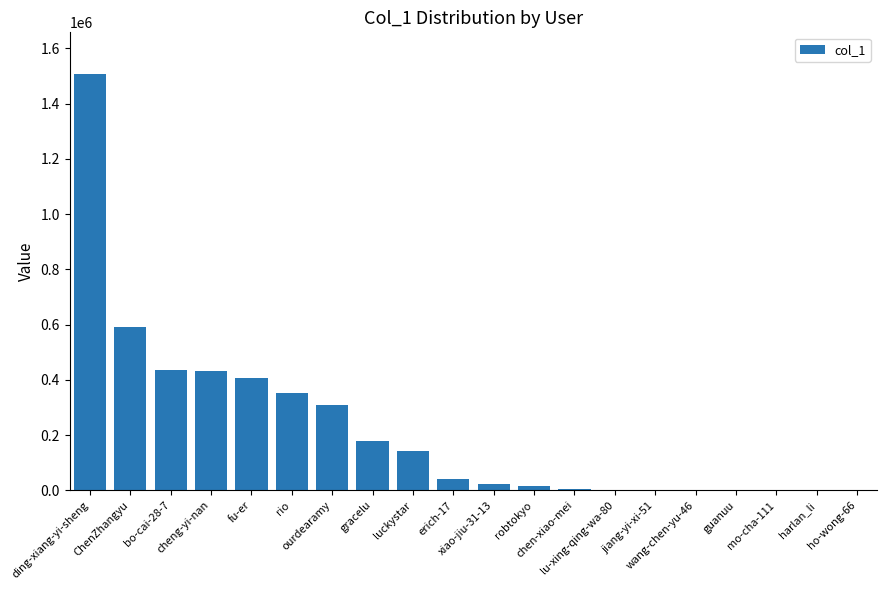

What is the greatest value displayed?

1507132